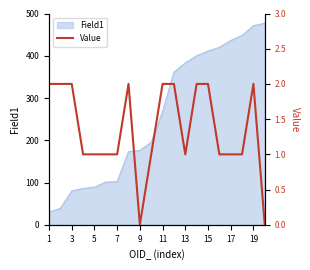

At which label is Field1 closest to 253?

11